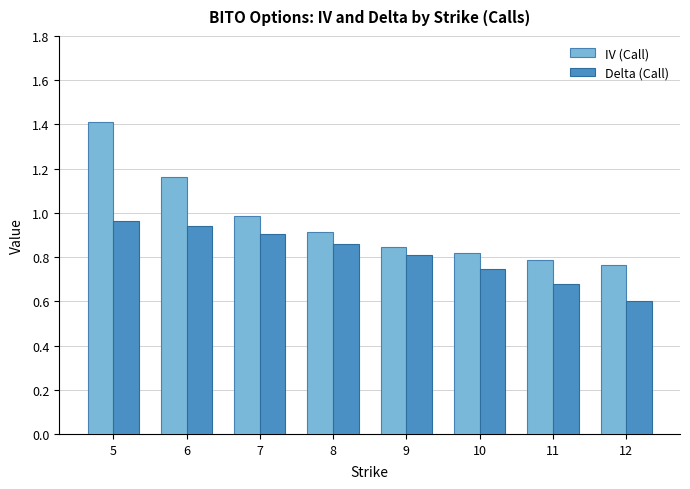

At which category is the sum across all series the highest?

5